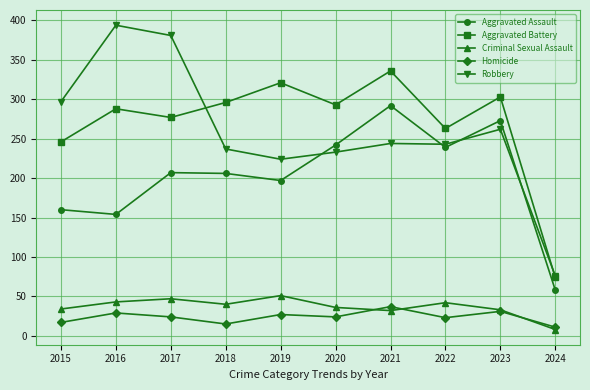

What is the value of the Aggravated Battery point at the 7th from the left?

336